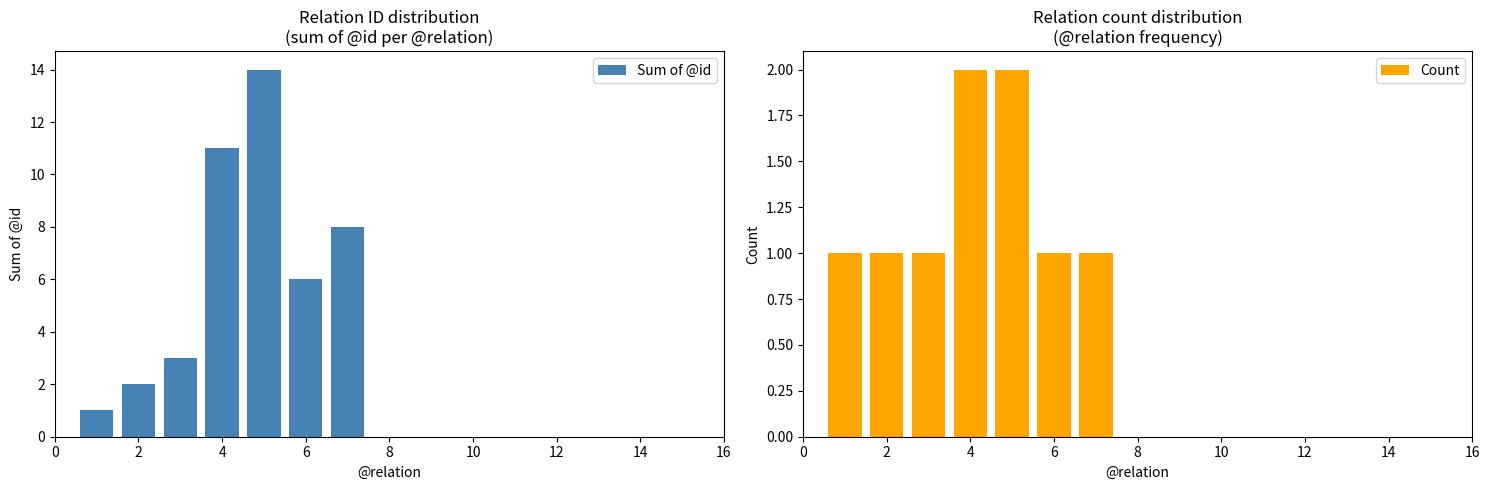

What is the sum of the Count values at 6 and 4?

3